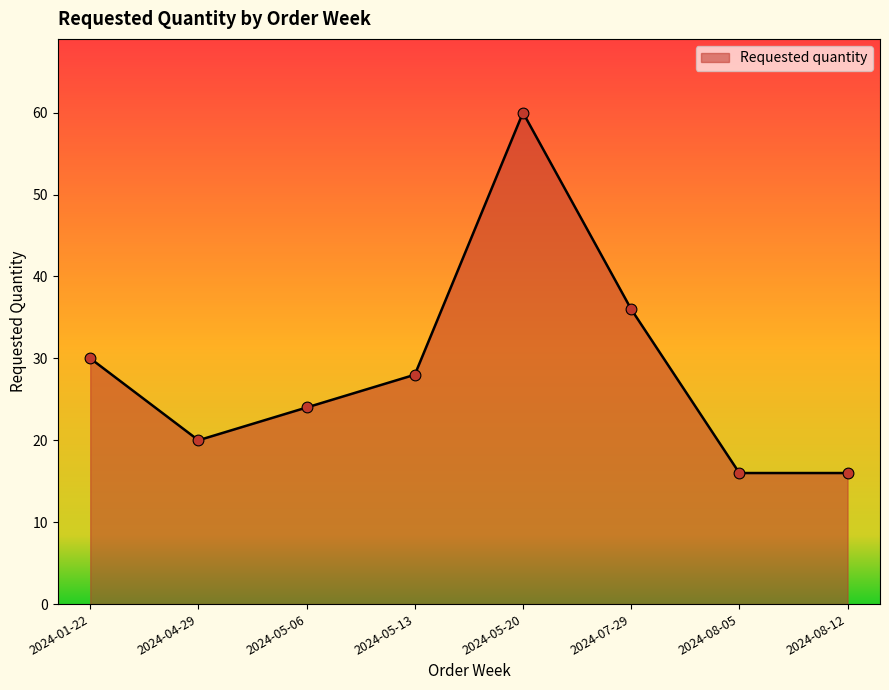

Approximately how many times larger is the value at 2024-08-05 compared to 2024-04-29?

0.8